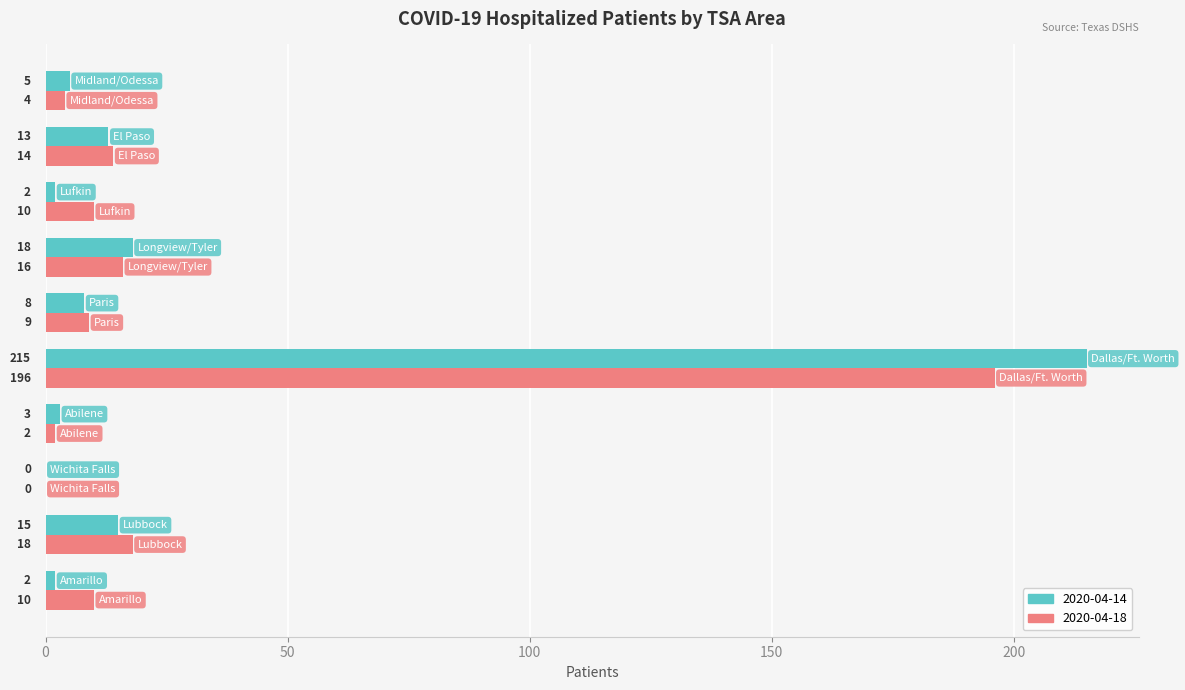

Which series has the largest total across all categories?

2020-04-14